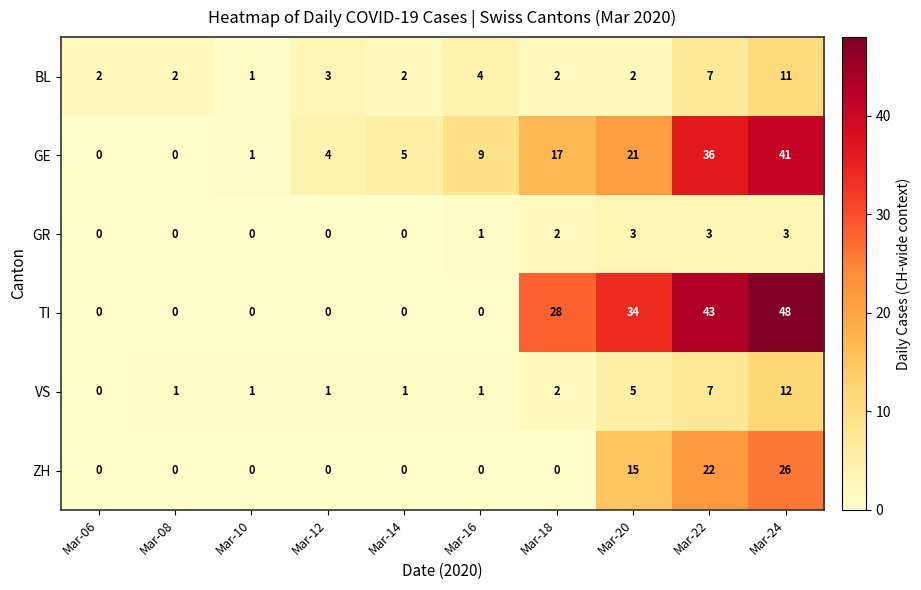

What is the difference between the second highest and minimum values in the VS series?

7